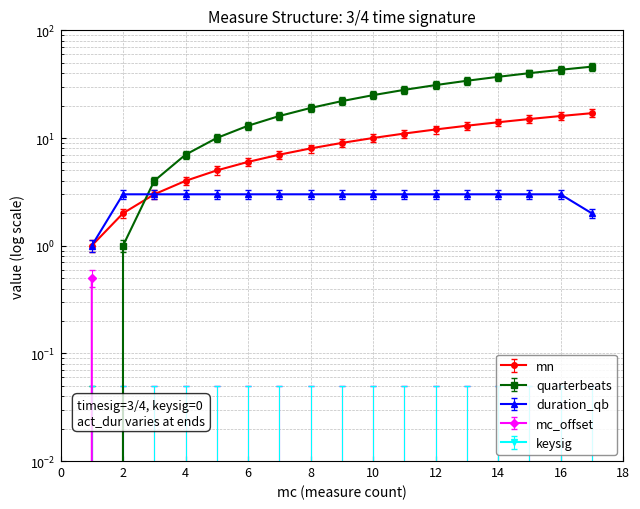

At which category does the chart reach its peak across all series?

17